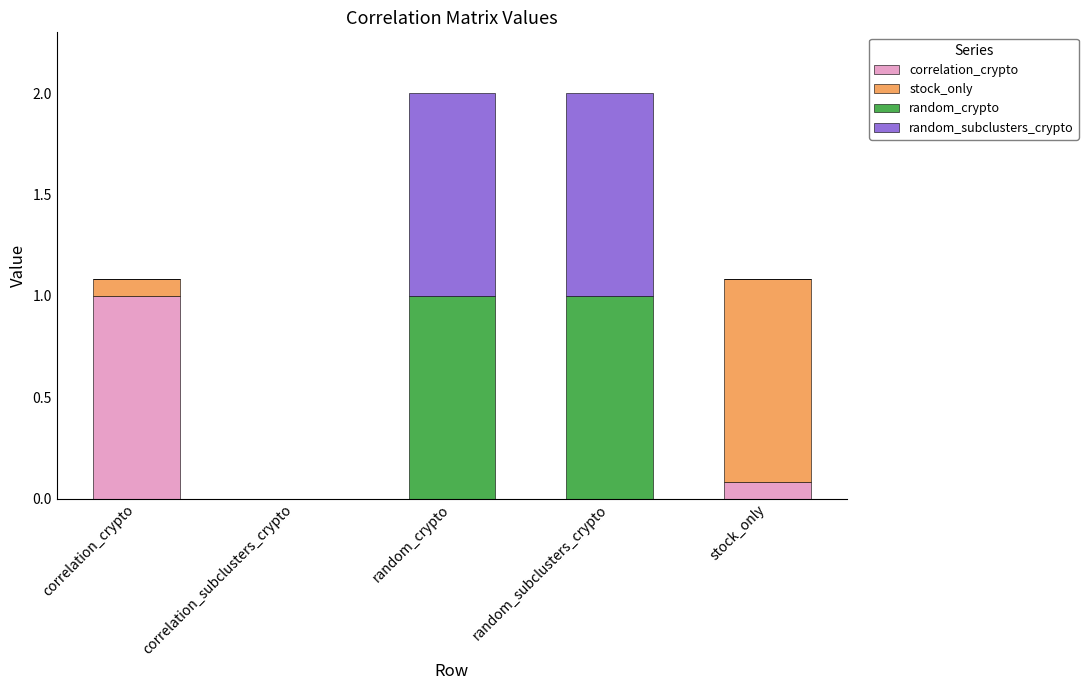

At which label does correlation_crypto reach its peak?

correlation_crypto